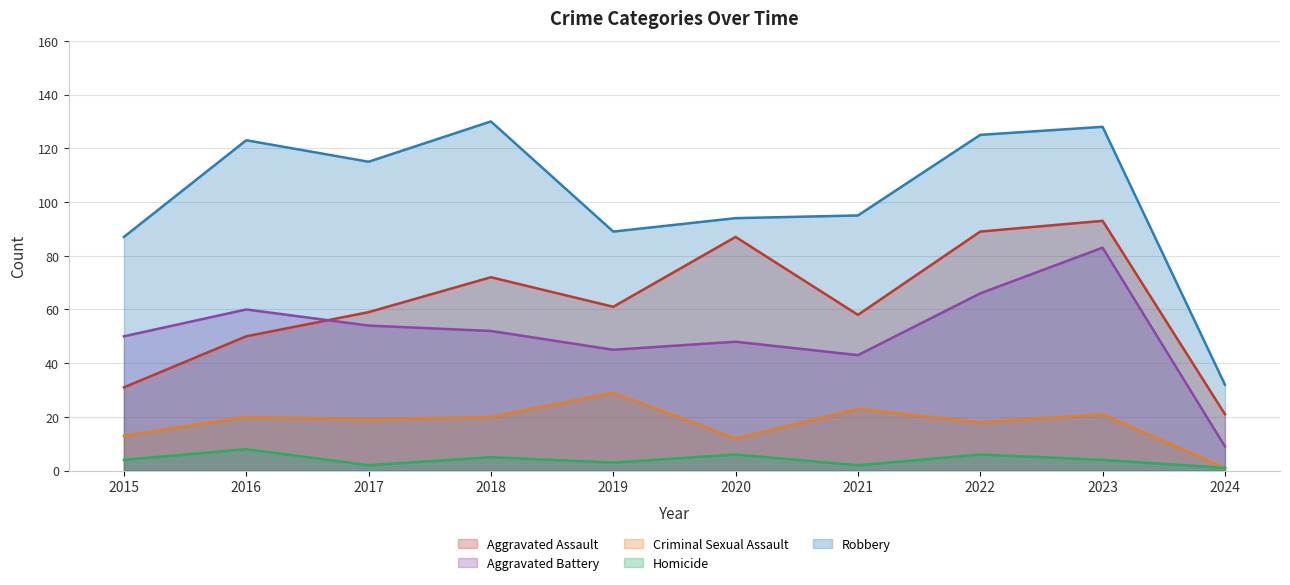

What is the difference between the maximum and minimum values in the Aggravated Assault series?

72